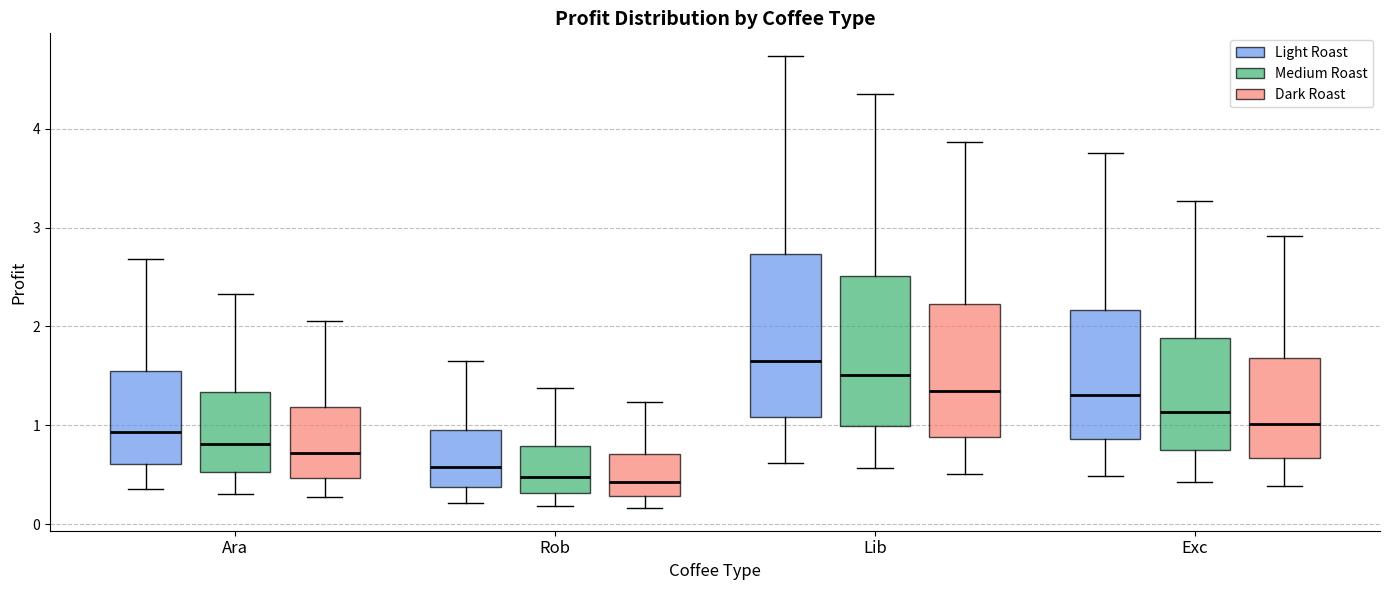

Comparing the boxes themselves (not the whiskers), which one is the tallest?

Lib (Light Roast)